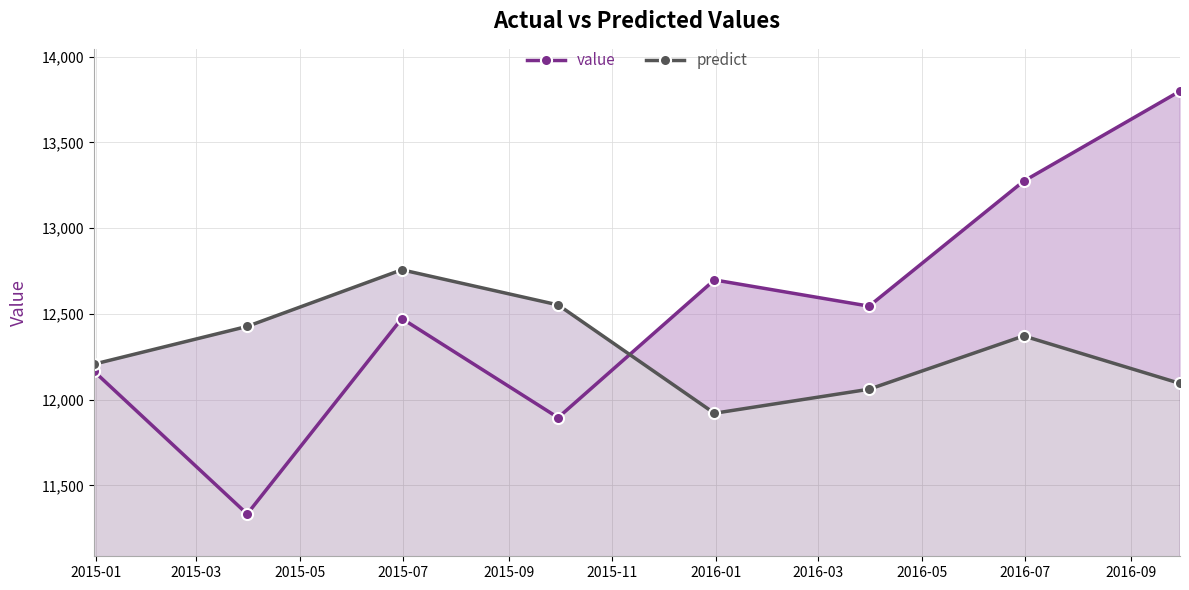

Does the chart display data point markers on the line(s)?

Yes